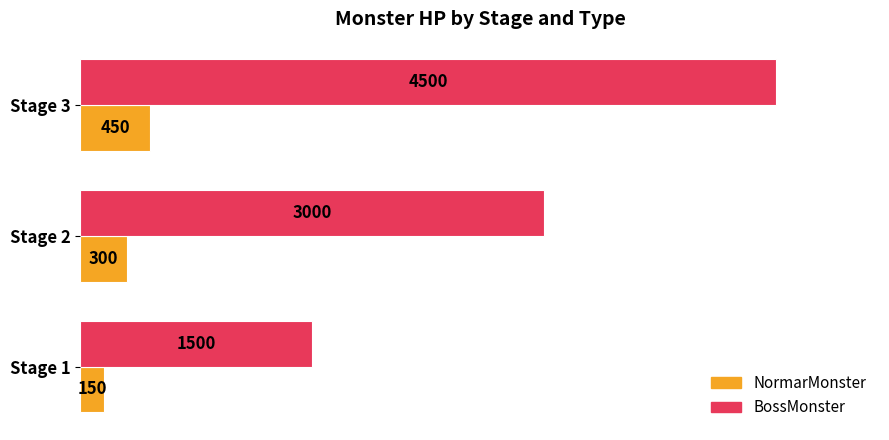

Which series has the largest total across all categories?

BossMonster